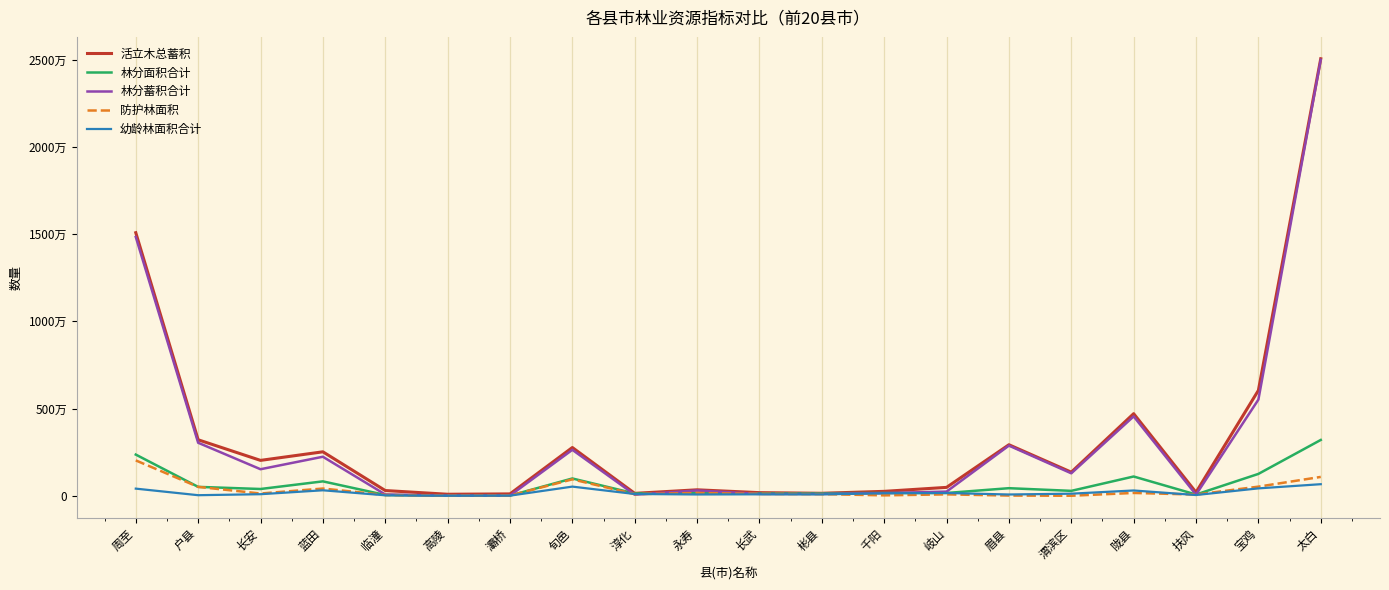

What are all the series names shown in the legend?

活立木总蓄积, 林分面积合计, 林分蓄积合计, 防护林面积, 幼龄林面积合计